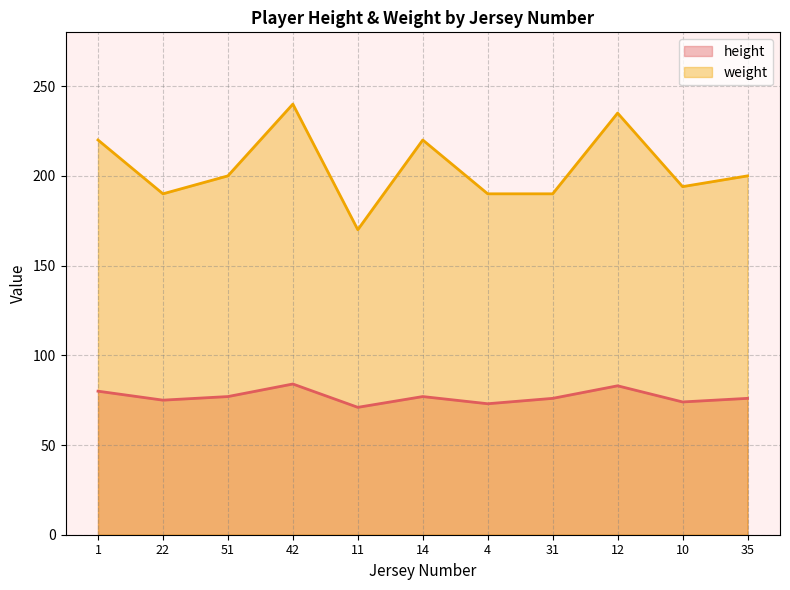

Rank the series by their maximum value, from lowest to highest.

height, weight